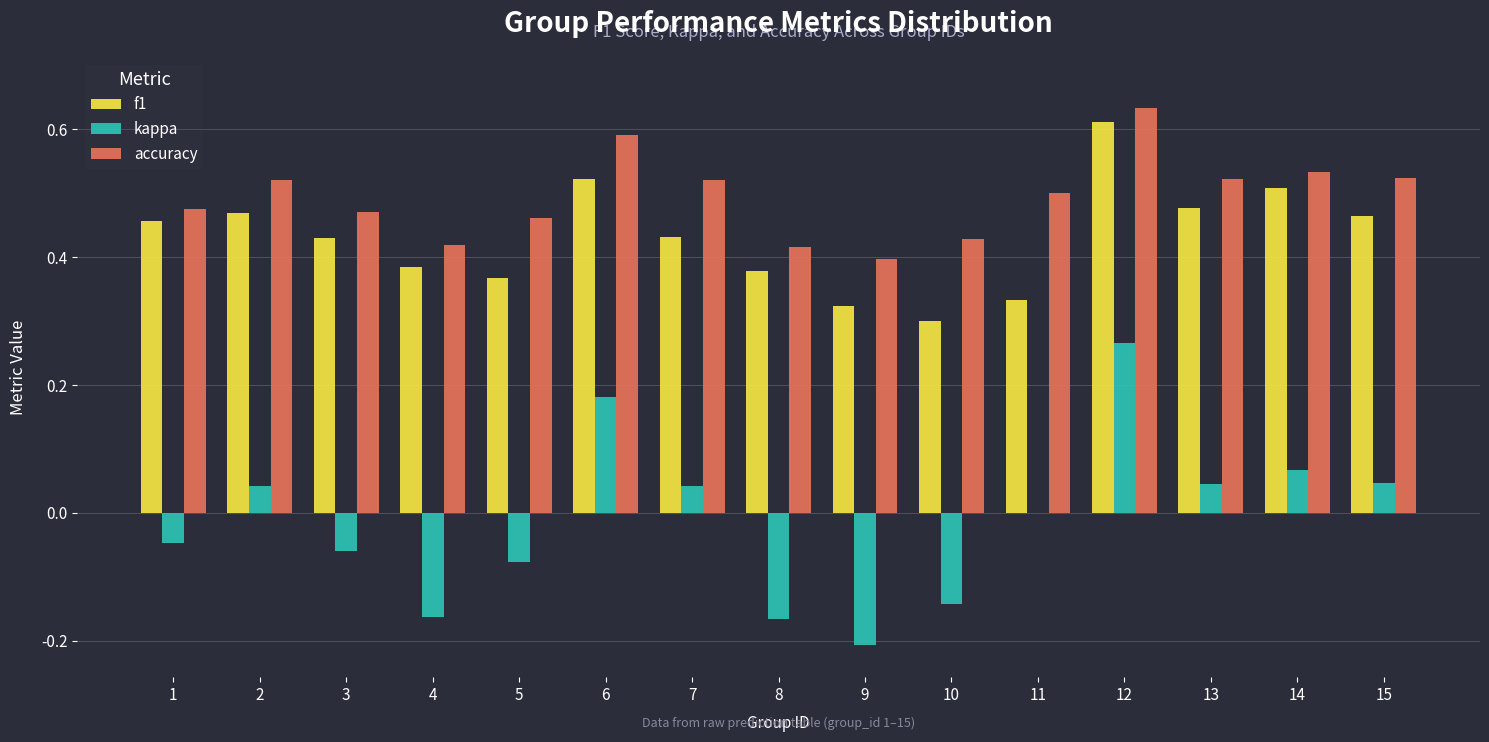

Are the bars grouped side by side (vs. stacked)?

Yes